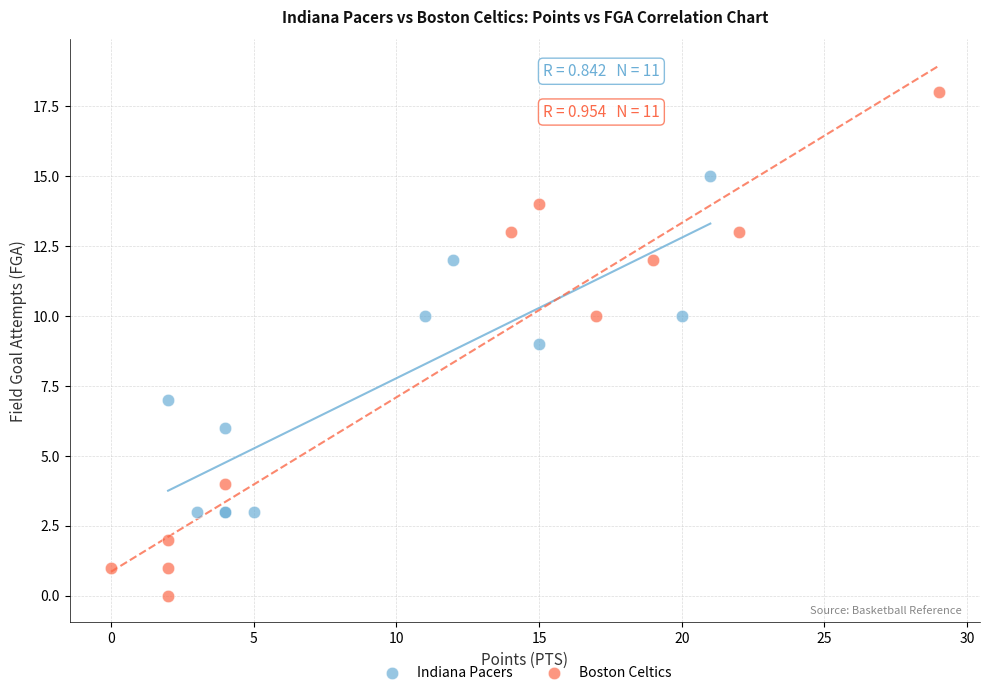

Which series reaches the minimum Y coordinate?

Boston Celtics